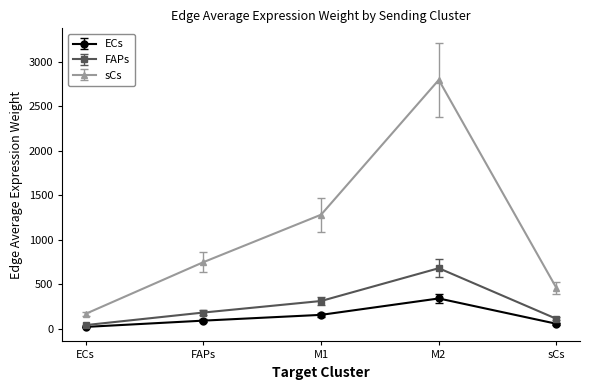

Which category has the lowest value across all series?

ECs